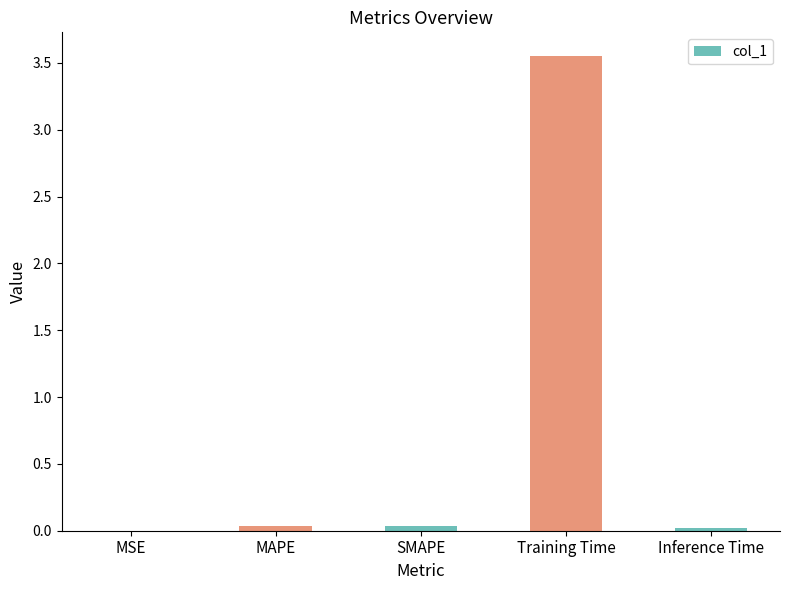

The value at MAPE is 0.0. True or false?

True